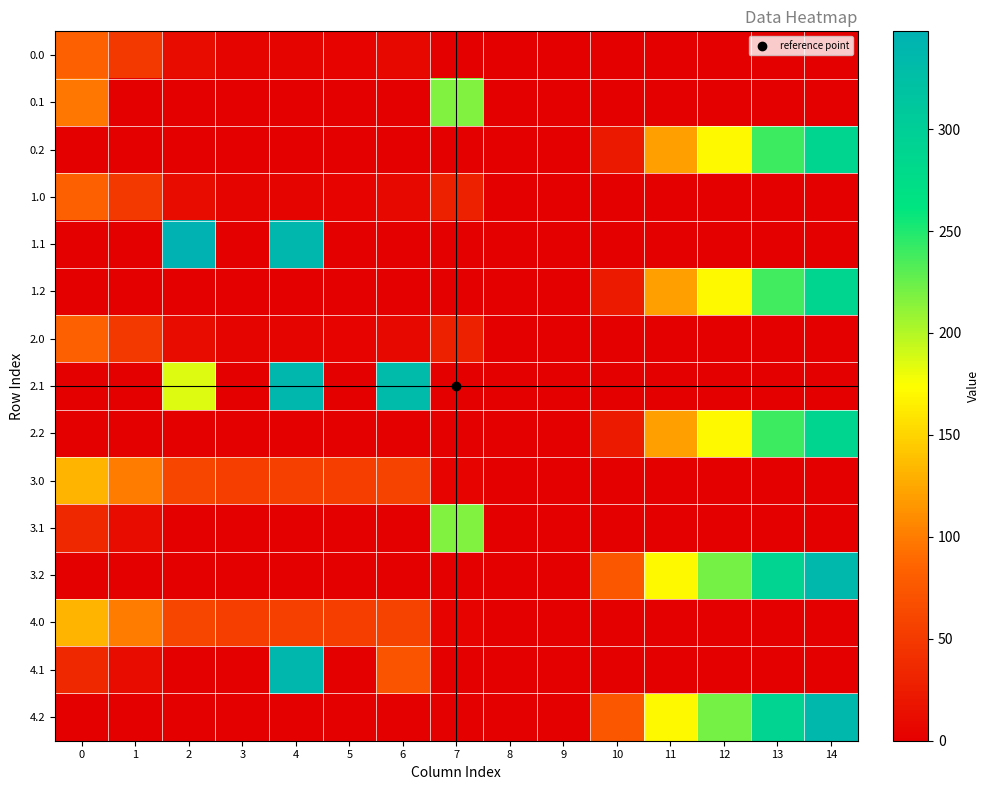

Reading left to right, what are all the values shown in this chart?

0.0: 0=82.0	1=49.5	2=10.3	3=4.4	4=4.9	5=3.8	6=8.0	7=0.0	8=0.0	9=0.0	10=0.0	11=0.0	12=0.0	13=0.0	14=0.0
0.1: 0=97.0	1=0.0	2=0.0	3=0.0	4=0.0	5=0.0	6=0.0	7=217.1	8=0.0	9=0.0	10=0.0	11=0.0	12=0.0	13=0.0	14=0.0
0.2: 0=0.0	1=0.0	2=0.0	3=0.0	4=0.0	5=0.0	6=0.0	7=0.0	8=0.0	9=0.0	10=22.0	11=120.6	12=171.2	13=240.4	14=287.4
1.0: 0=82.0	1=49.5	2=10.3	3=4.4	4=4.9	5=3.8	6=8.0	7=28.7	8=0.0	9=0.0	10=0.0	11=0.0	12=0.0	13=0.0	14=0.0
1.1: 0=0.0	1=0.0	2=347.9	3=0.0	4=339.6	5=0.0	6=0.0	7=0.0	8=0.0	9=0.0	10=0.0	11=0.0	12=0.0	13=0.0	14=0.0
1.2: 0=0.0	1=0.0	2=0.0	3=0.0	4=0.0	5=0.0	6=0.0	7=0.0	8=0.0	9=0.0	10=23.6	11=120.6	12=171.2	13=238.8	14=287.4
2.0: 0=82.0	1=49.5	2=10.3	3=4.4	4=4.9	5=3.8	6=8.0	7=28.7	8=0.0	9=0.0	10=0.0	11=0.0	12=0.0	13=0.0	14=0.0
2.1: 0=0.0	1=0.0	2=185.9	3=0.0	4=339.6	5=0.0	6=332.2	7=0.0	8=0.0	9=0.0	10=0.0	11=0.0	12=0.0	13=0.0	14=0.0
2.2: 0=0.0	1=0.0	2=0.0	3=0.0	4=0.0	5=0.0	6=0.0	7=0.0	8=0.0	9=0.0	10=23.6	11=120.6	12=171.2	13=240.4	14=287.4
3.0: 0=132.0	1=99.5	2=60.3	3=54.4	4=54.9	5=53.8	6=58.0	7=4.0	8=0.0	9=0.0	10=0.0	11=0.0	12=0.0	13=0.0	14=0.0
3.1: 0=34.6	1=11.1	2=0.0	3=0.0	4=0.0	5=0.0	6=0.0	7=217.1	8=0.0	9=0.0	10=0.0	11=0.0	12=0.0	13=0.0	14=0.0
3.2: 0=0.0	1=0.0	2=0.0	3=0.0	4=0.0	5=0.0	6=0.0	7=0.0	8=0.0	9=0.0	10=73.5	11=170.6	12=221.2	13=290.4	14=337.4
4.0: 0=132.0	1=99.5	2=60.3	3=54.4	4=54.9	5=53.8	6=58.0	7=4.0	8=0.0	9=0.0	10=0.0	11=0.0	12=0.0	13=0.0	14=0.0
4.1: 0=34.6	1=11.1	2=0.0	3=0.0	4=339.6	5=0.0	6=73.0	7=0.0	8=0.0	9=0.0	10=0.0	11=0.0	12=0.0	13=0.0	14=0.0
4.2: 0=0.0	1=0.0	2=0.0	3=0.0	4=0.0	5=0.0	6=0.0	7=0.0	8=0.0	9=0.0	10=73.5	11=170.6	12=221.2	13=290.4	14=337.4